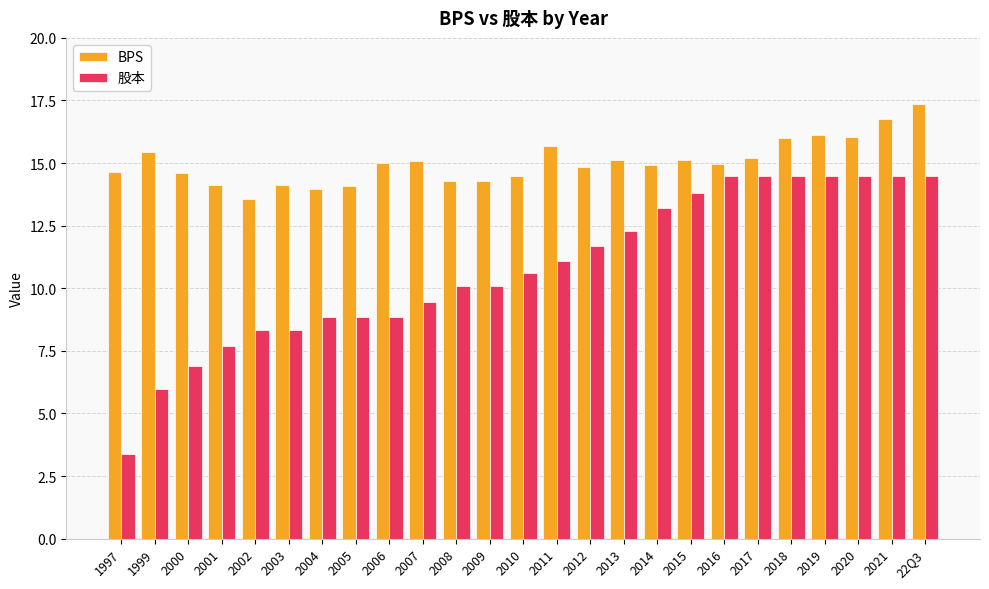

Which series has the largest range (max minus min)?

股本